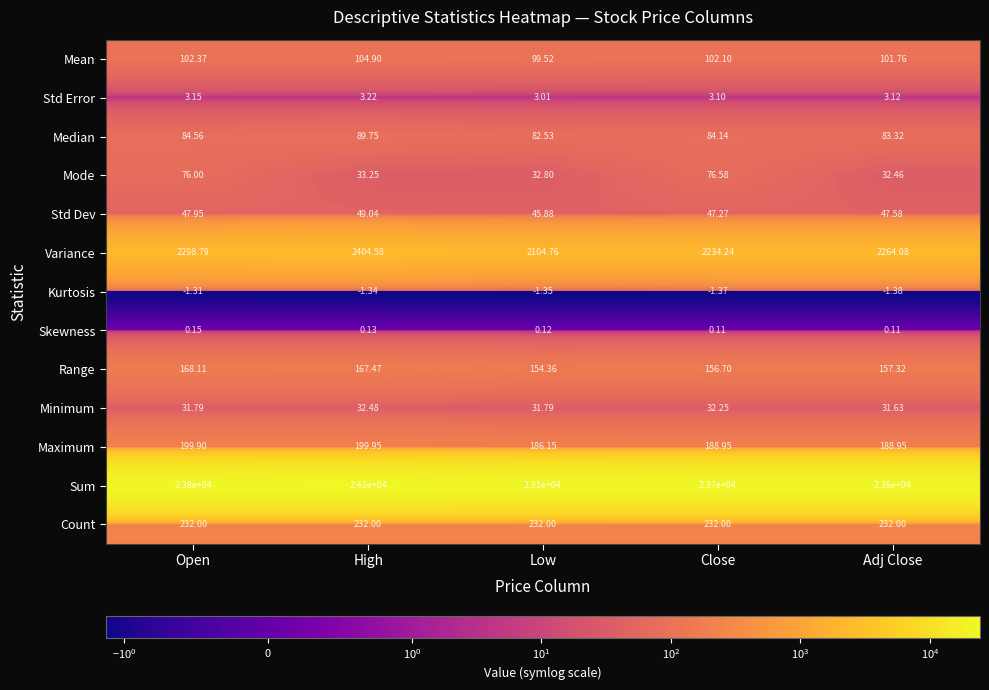

Which category has the lowest value in the Minimum series?

Adj Close